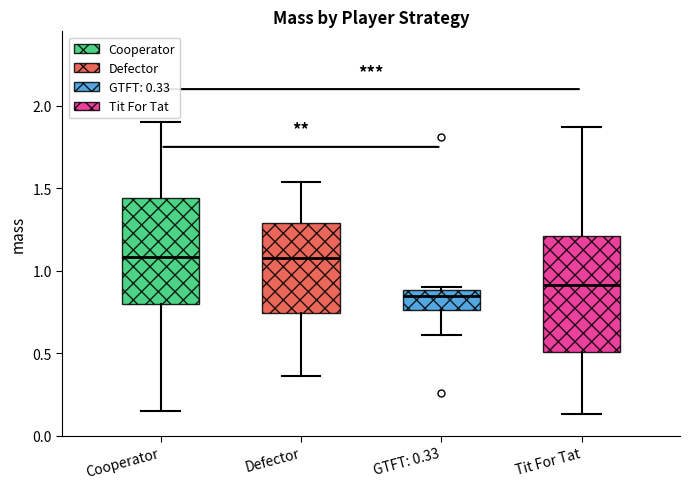

Where does the median line of the box for Cooperator sit on the y-axis? The values are not printed on the chart, so give them approximately, as read against the axis.

1.10